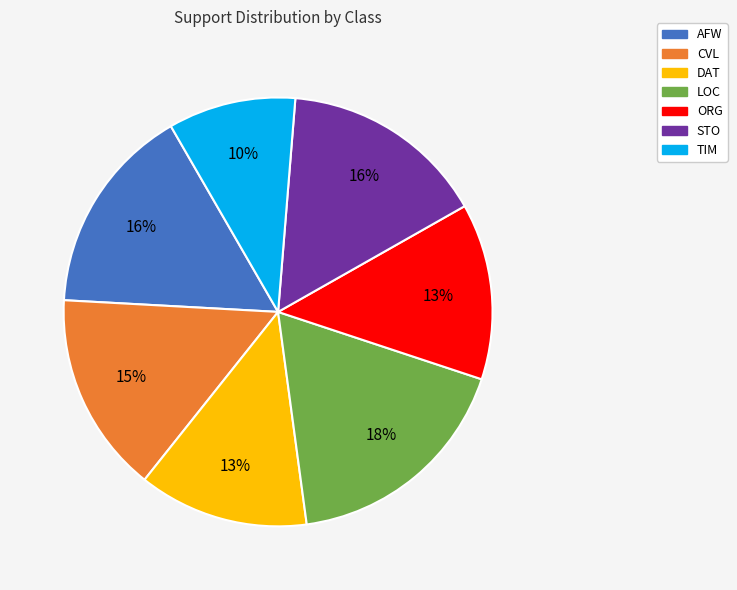

Between TIM and DAT, which is larger?

DAT